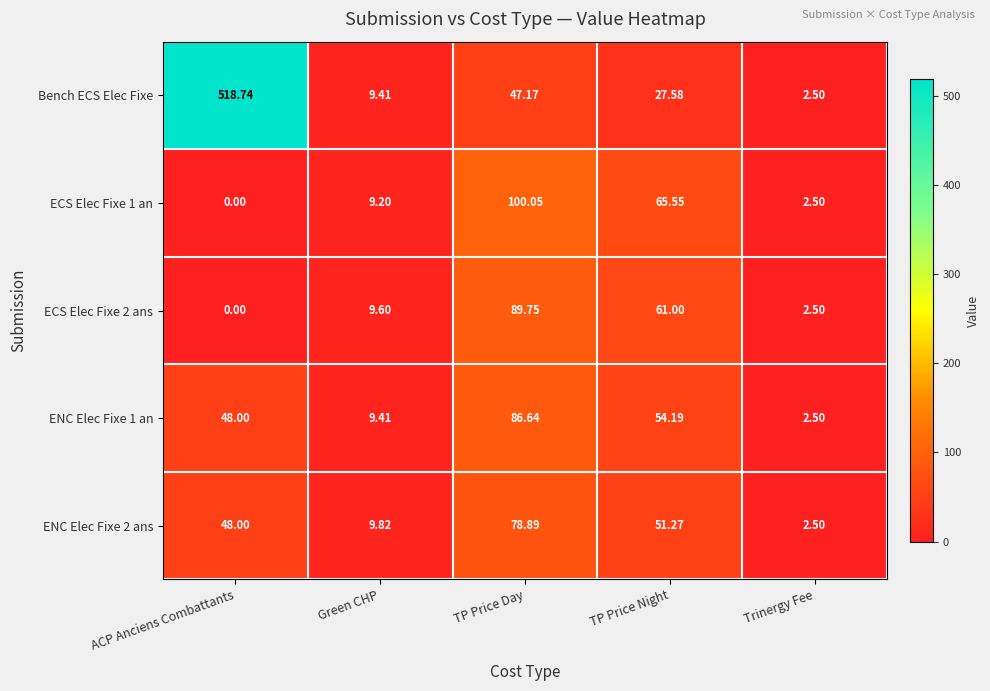

Where is ECS Elec Fixe 2 ans nearest to the value 44?

TP Price Night